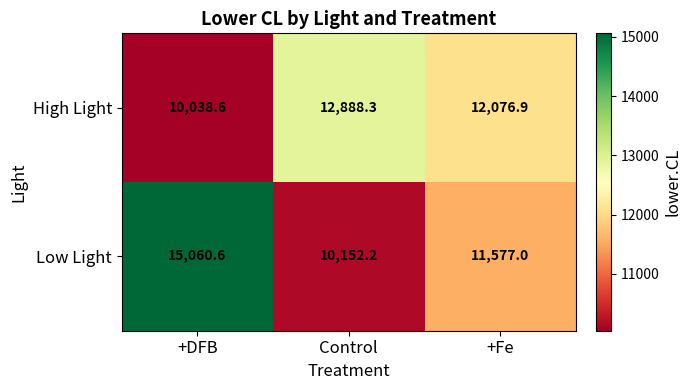

Count the number of data series in this chart.

2